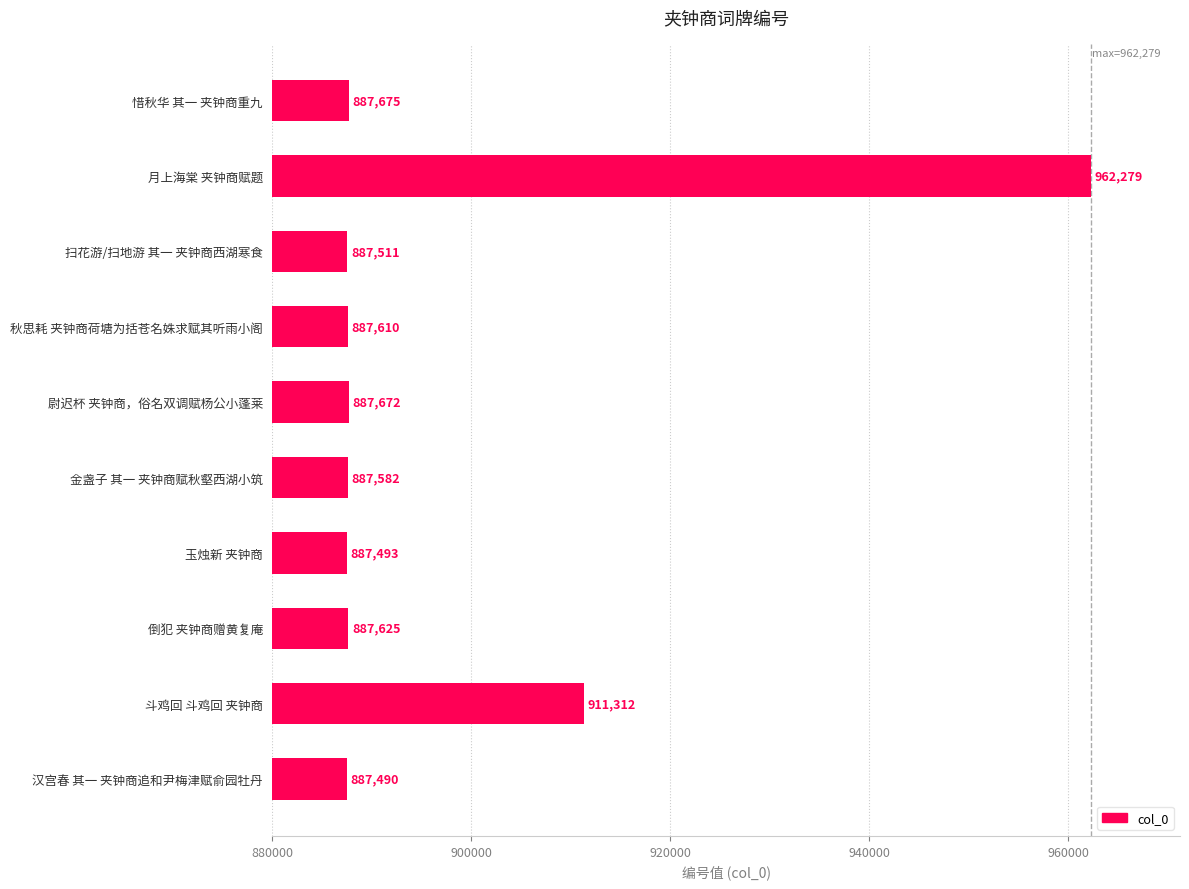

How many data points are less than 887625?

5